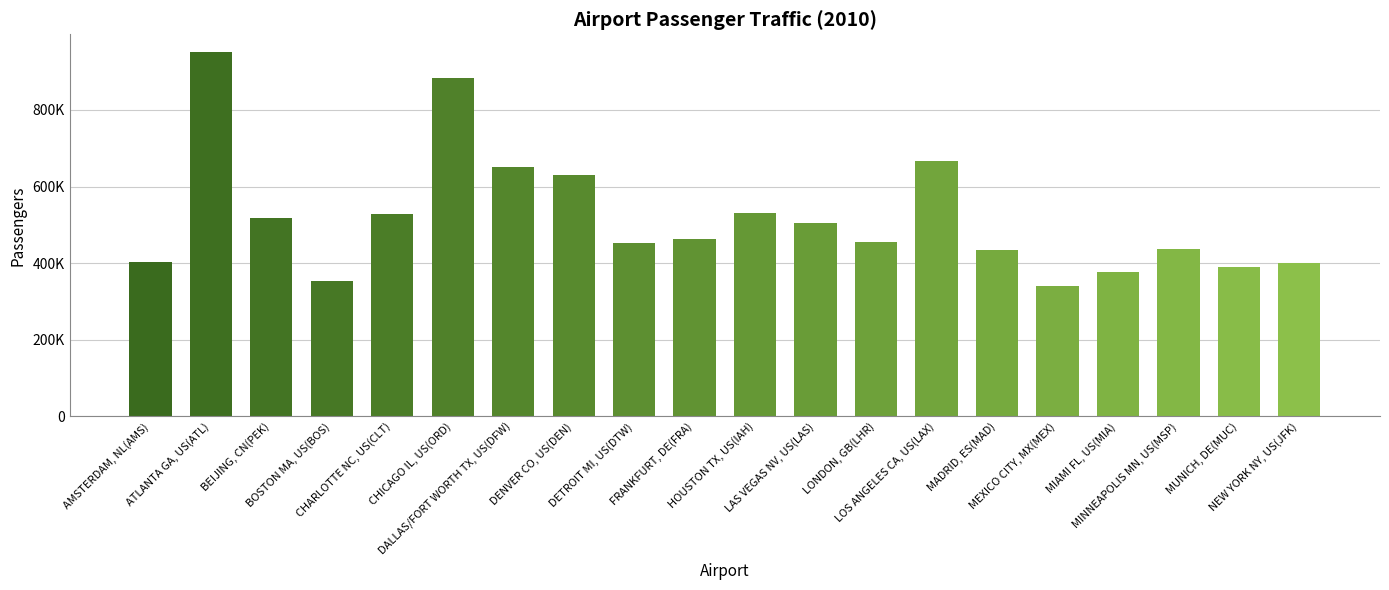

What is the minimum value shown in the chart?

339898